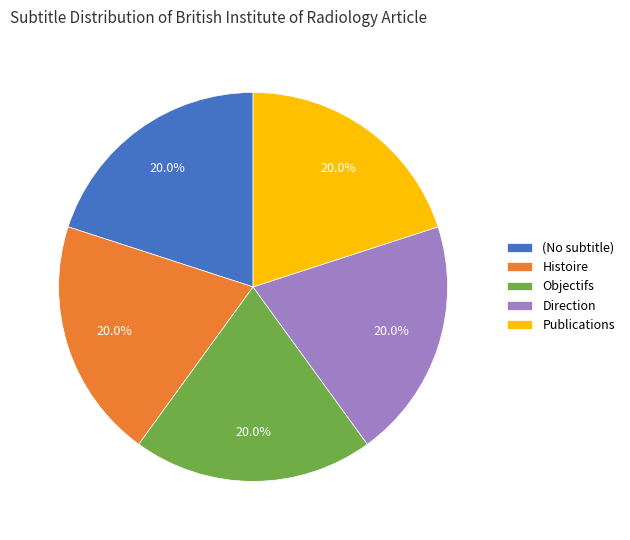

Is the sum of Objectifs and Publications greater than half?

No